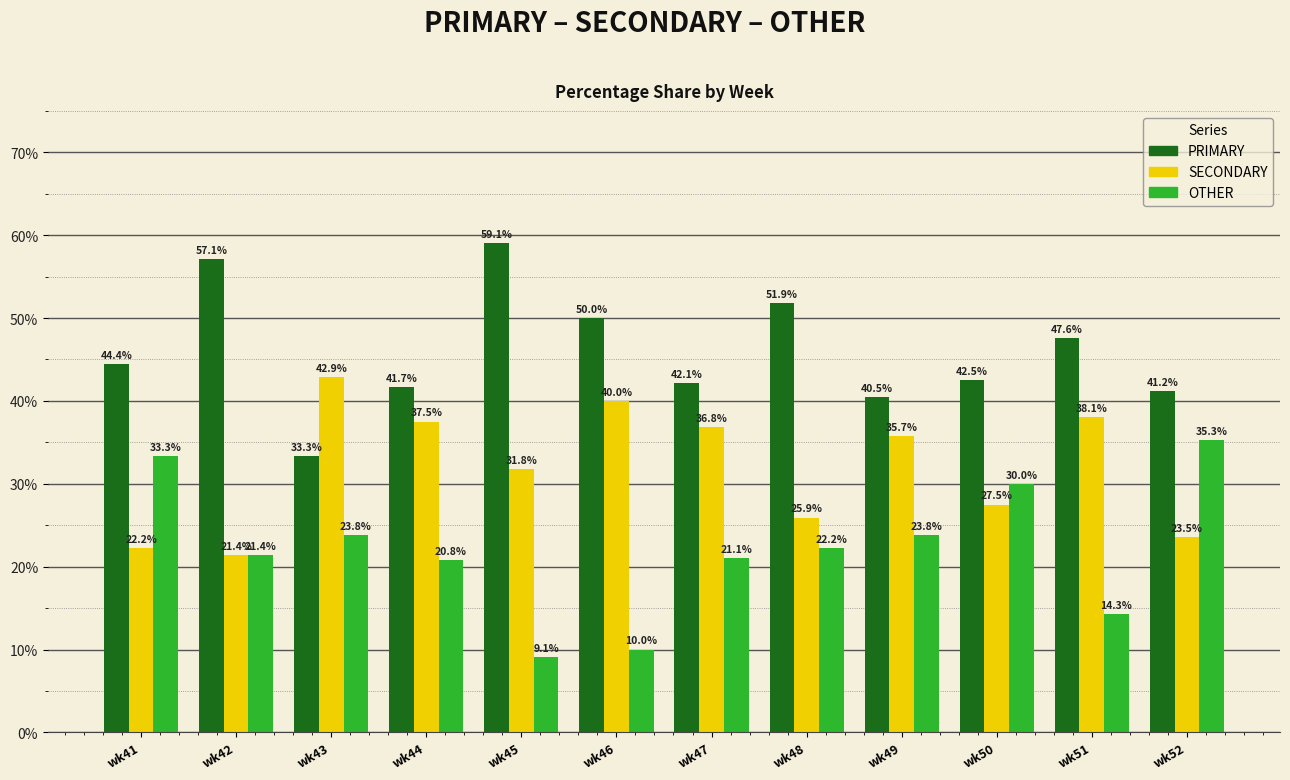

What is the average value of the PRIMARY series?

46.0